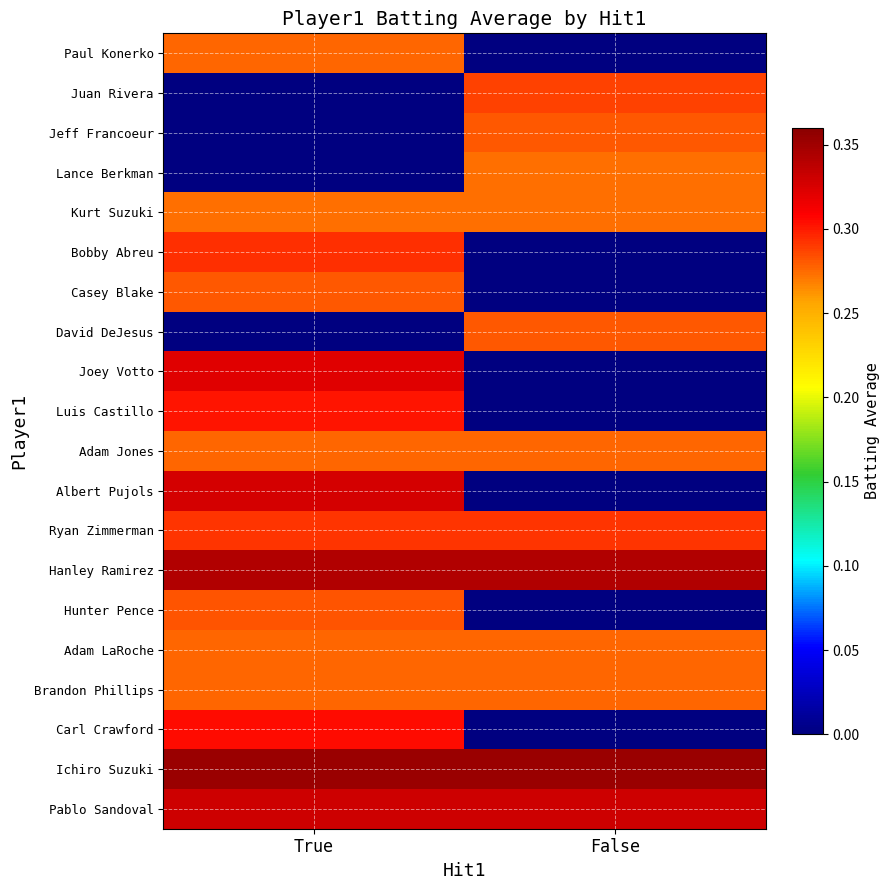

Between True and False, which series saw the biggest shift?

Albert Pujols